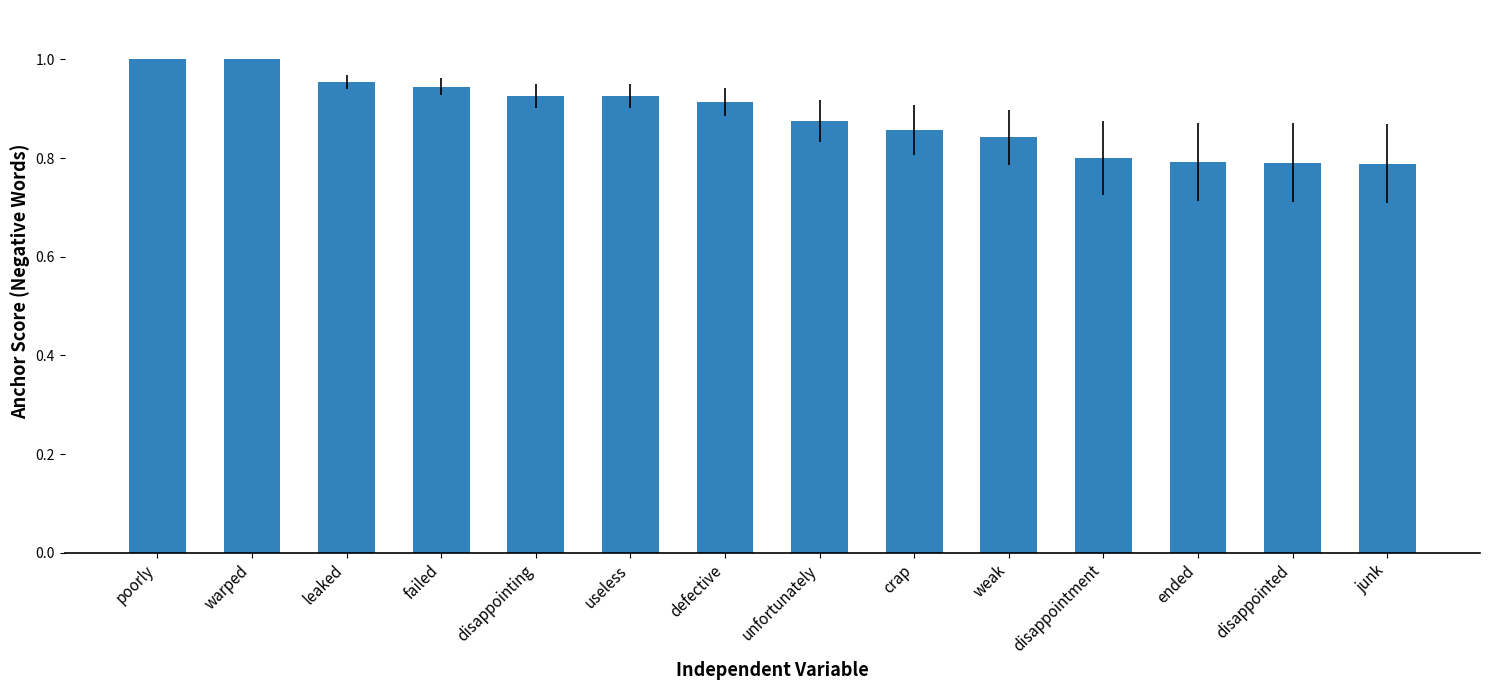

The value at poorly is 1.0. True or false?

True